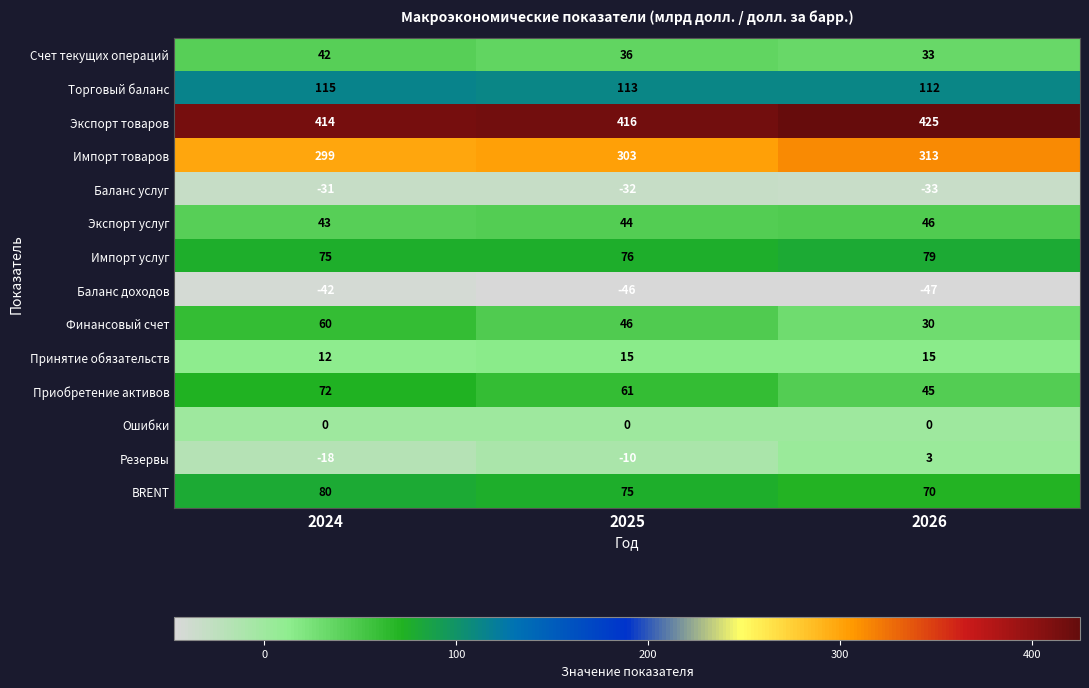

Count the Резервы values in the range -18 to 3.

3